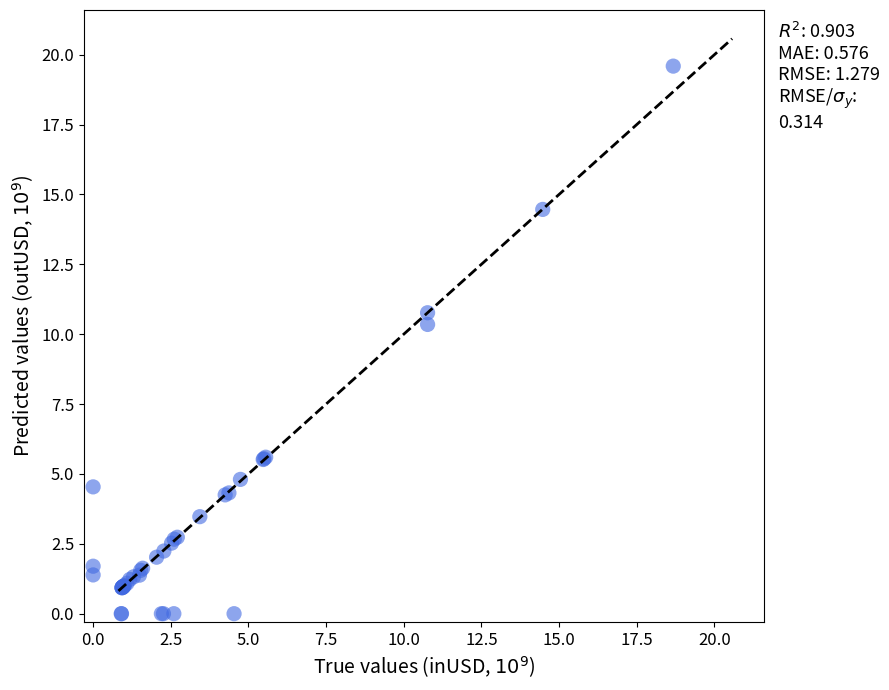

What Y value in the scatter plot is closest to 9?

10.3